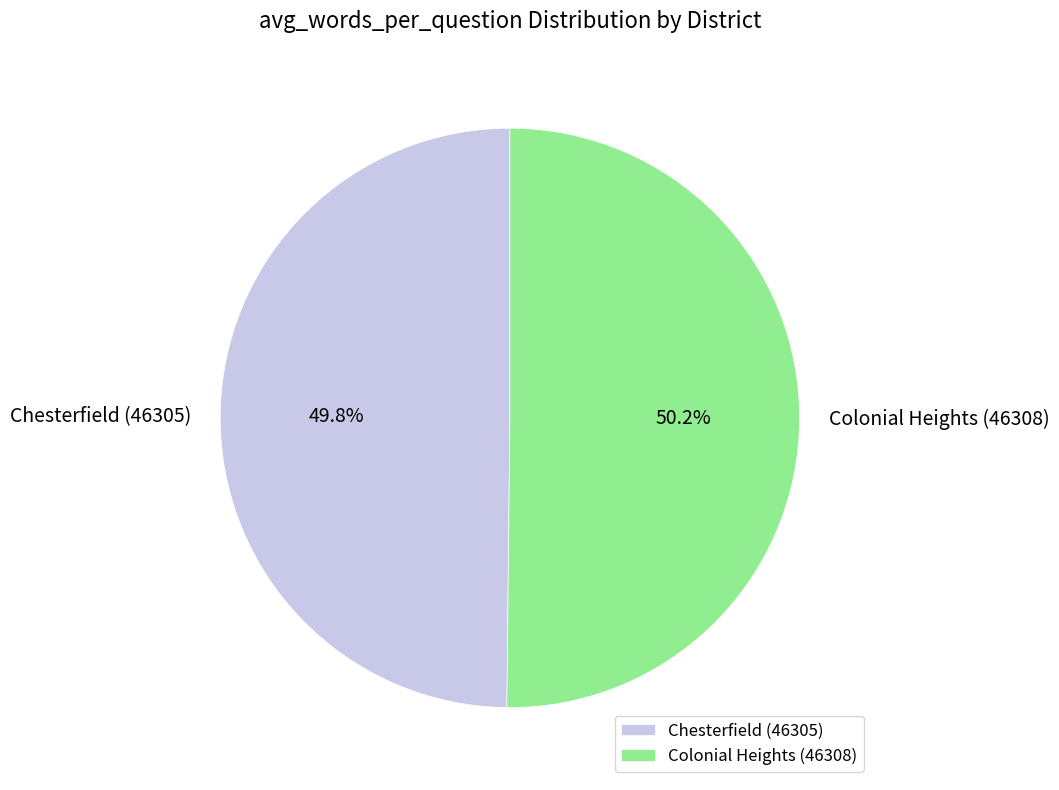

Is there any slice that represents more than half of the pie?

Yes